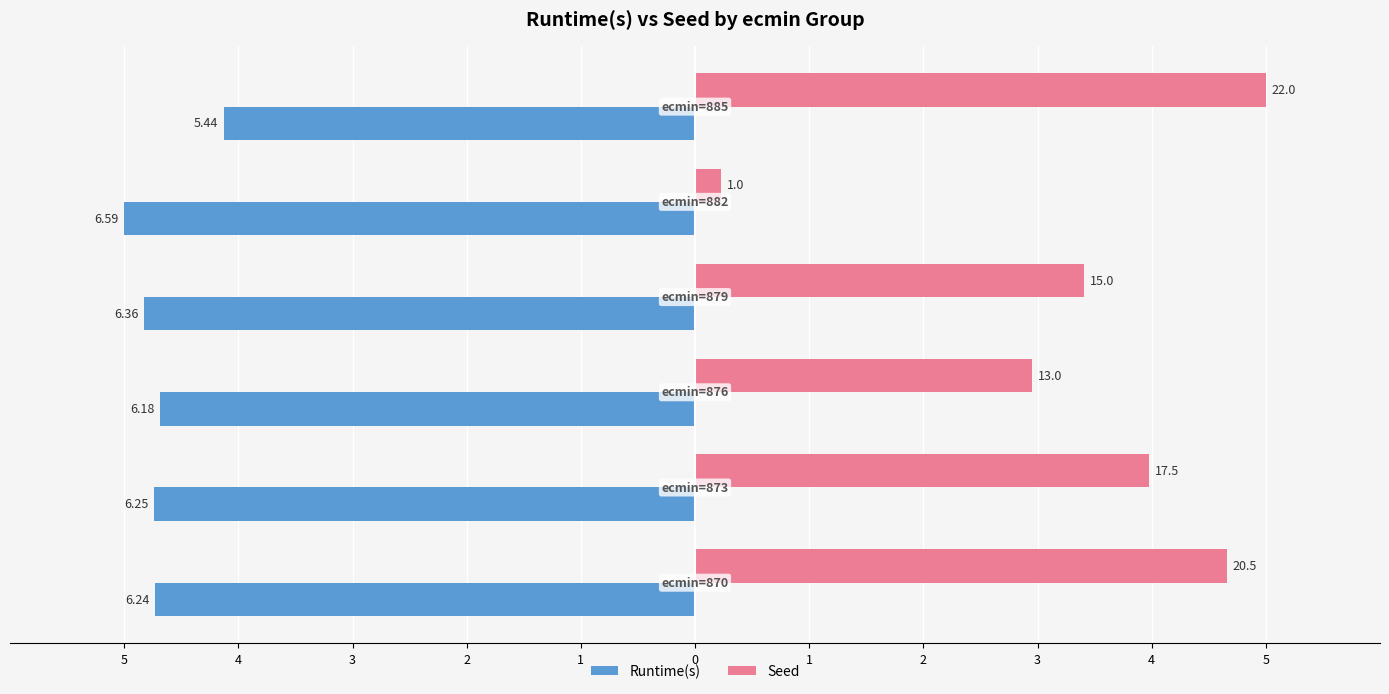

What are all the series names shown in the legend?

Runtime(s), Seed